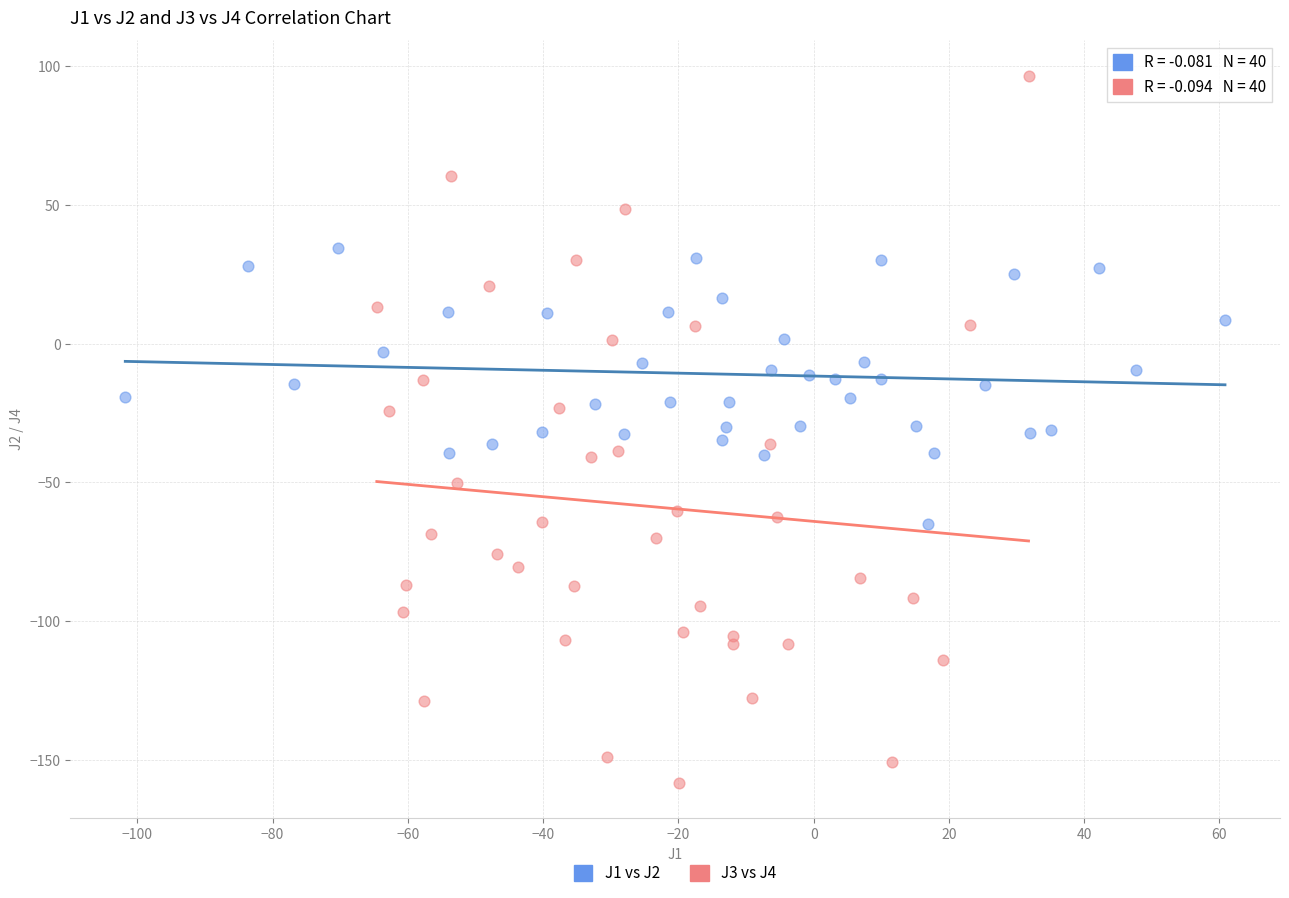

Which series contains the lowest Y value?

J3 vs J4